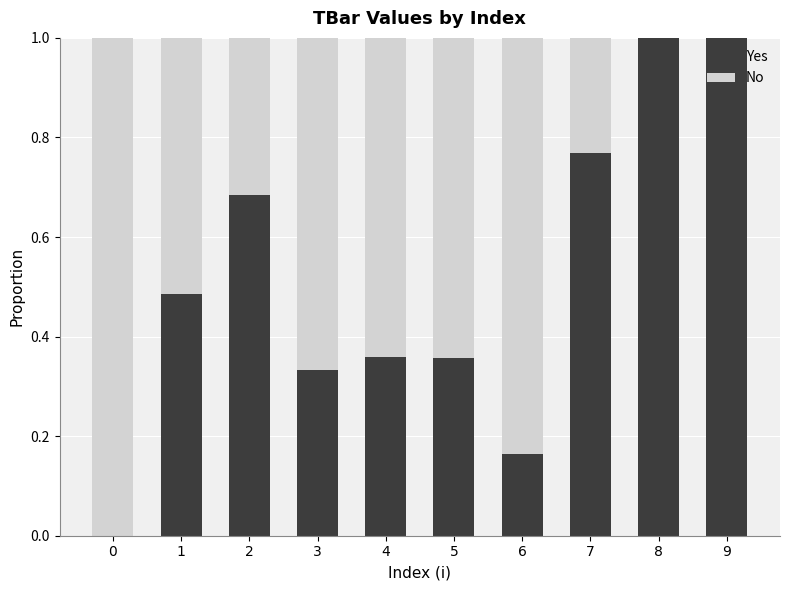

How many distinct data groups are displayed?

2